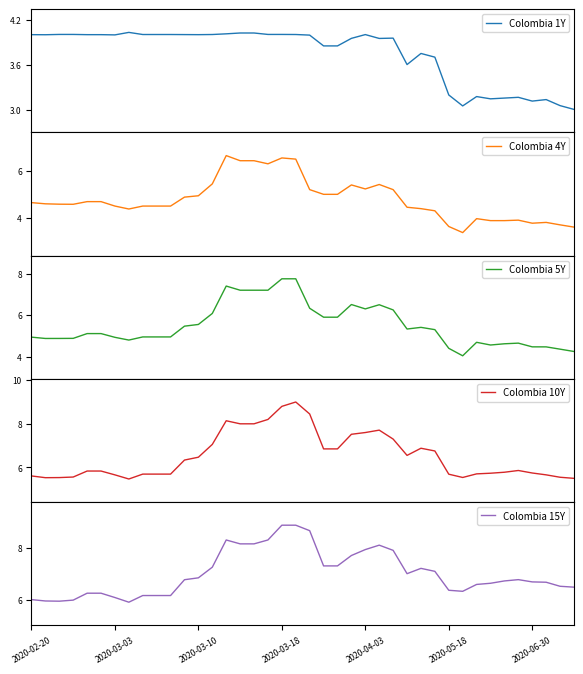

At how many categories does at least one series exceed 7?

16